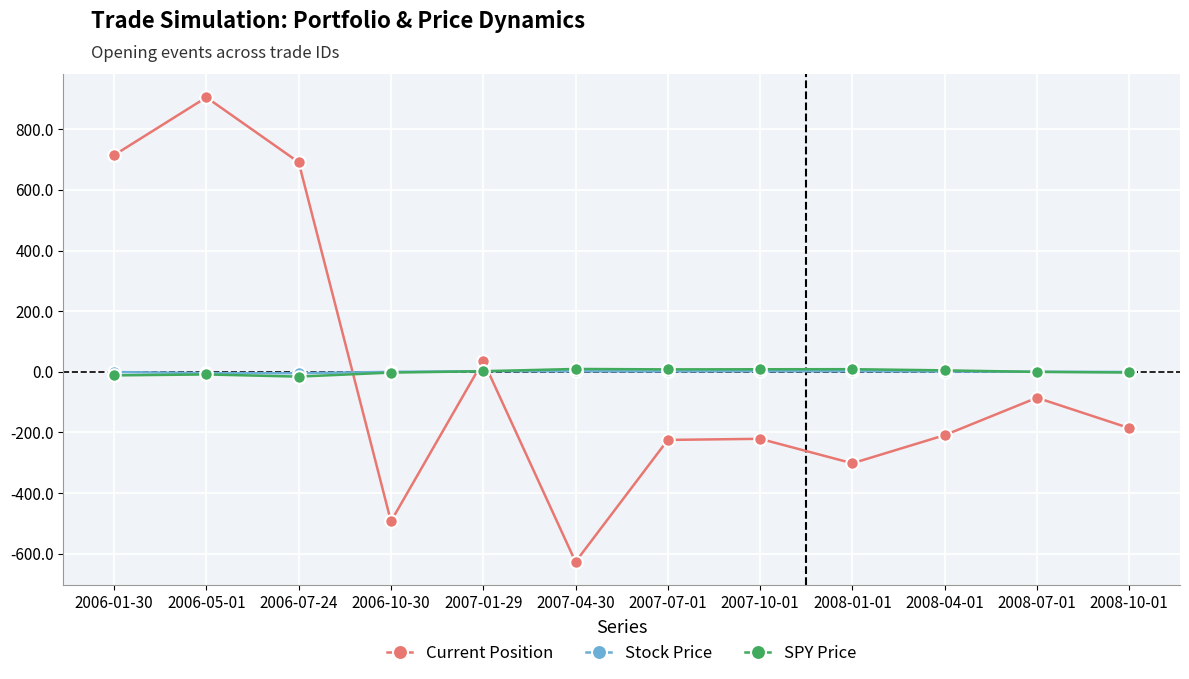

At which category is the sum across all series the highest?

2006-05-01